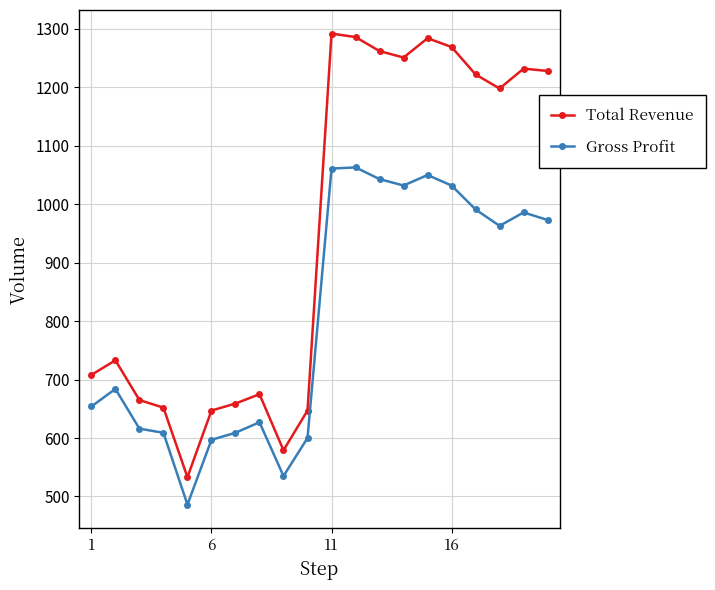

True or false: Total Revenue and Gross Profit cross at least once.

False